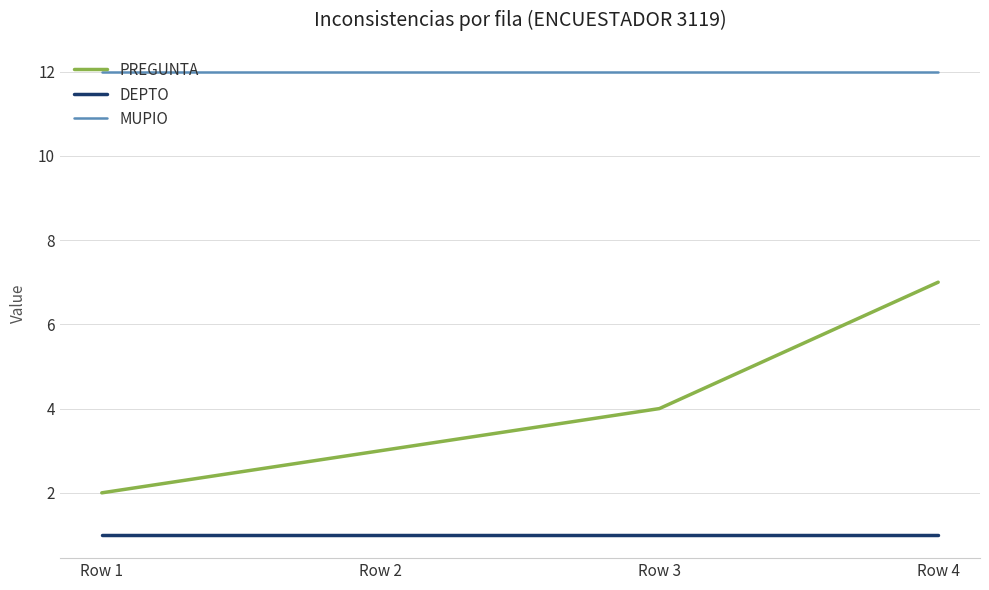

The MUPIO series shows 12 at Row 1. True or false?

True